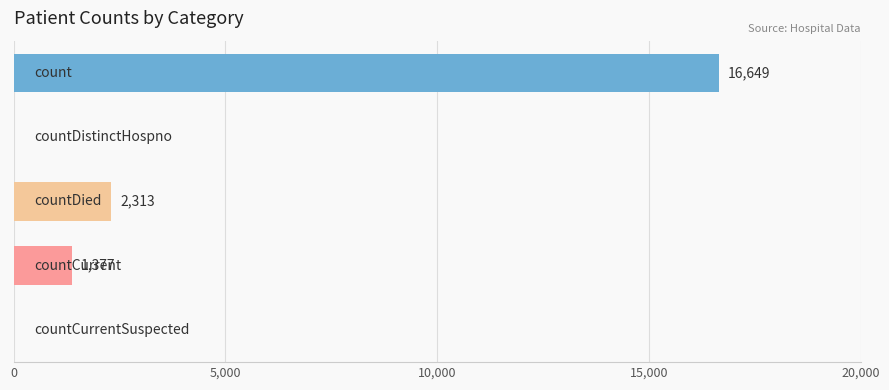

What is the sum of all values?

20339